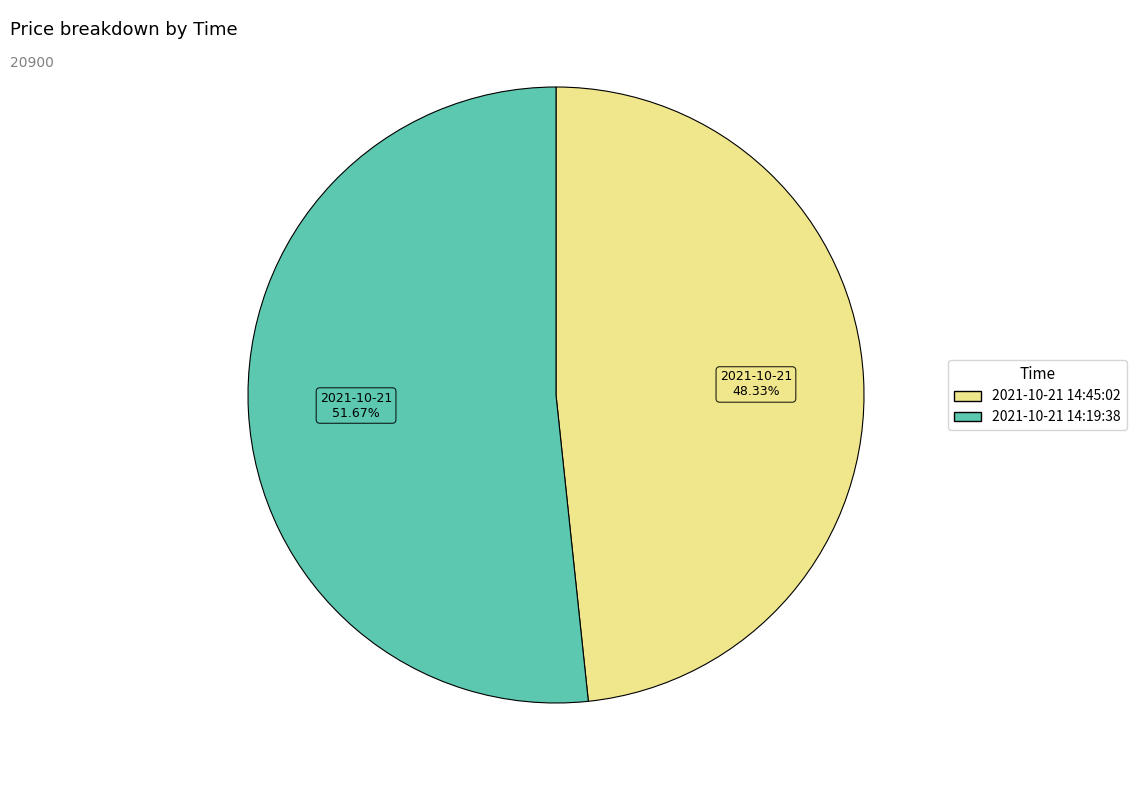

To the nearest percent, what is the combined percentage of 2021-10-21 14:45:02 and 2021-10-21 14:19:38?

100%